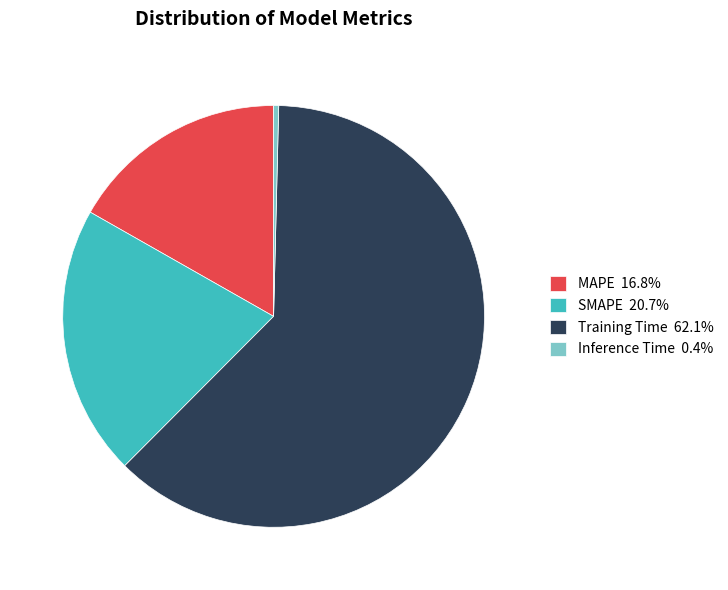

Which has a higher value, SMAPE or Training Time?

Training Time